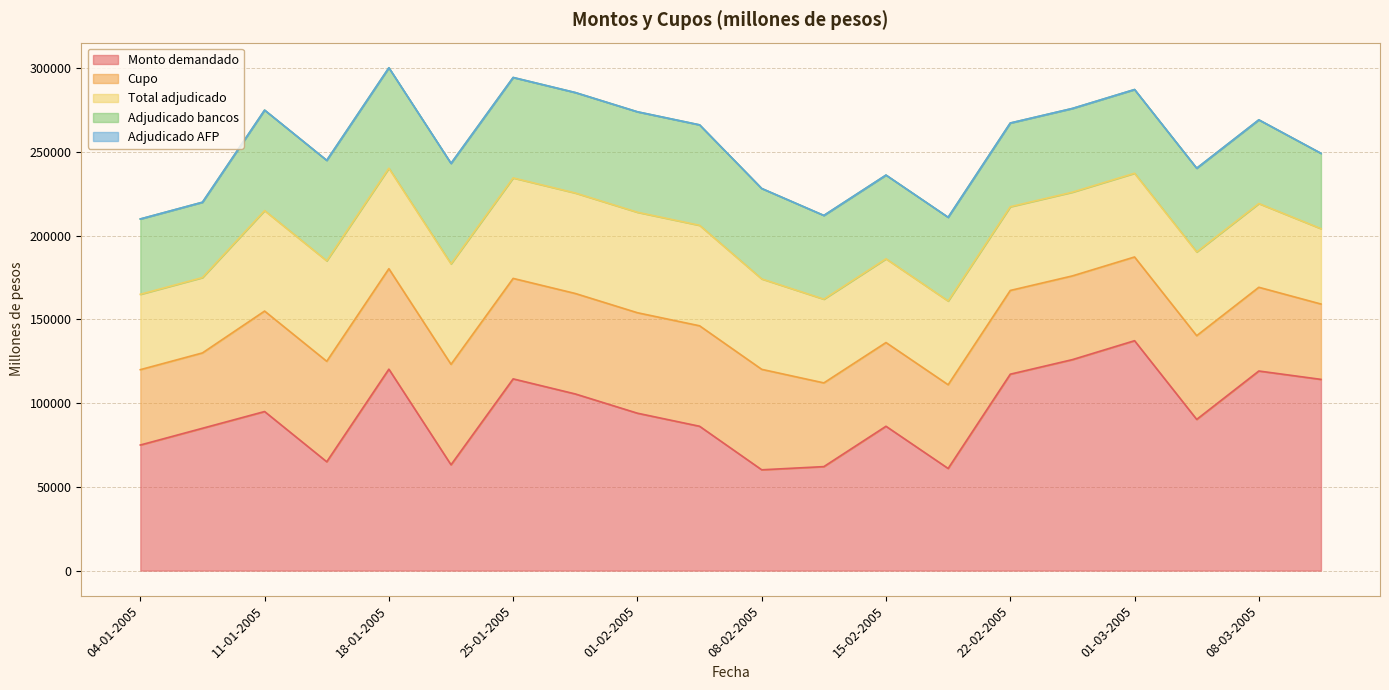

Rank the series by their maximum value, from highest to lowest.

Monto demandado, Cupo, Total adjudicado, Adjudicado bancos, Adjudicado AFP